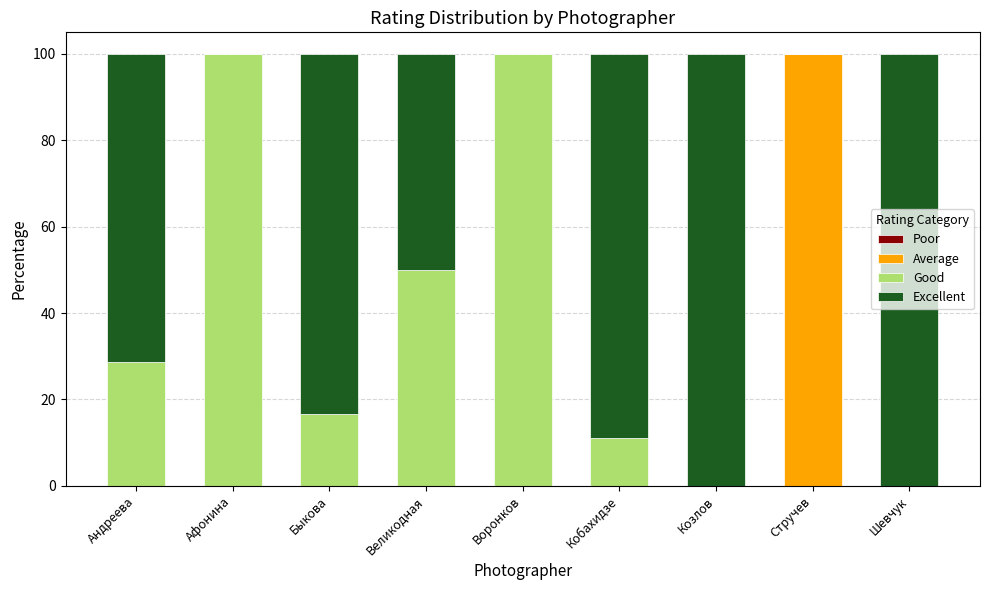

What is the total value across all series at Великодная?

100.0